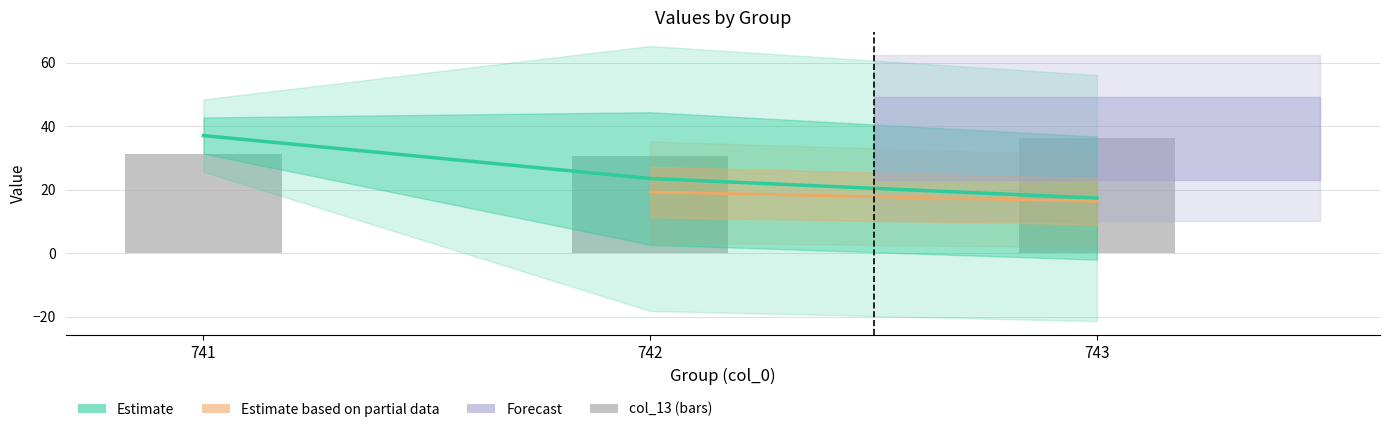

Rank the categories by value from highest to lowest.

743, 741, 742